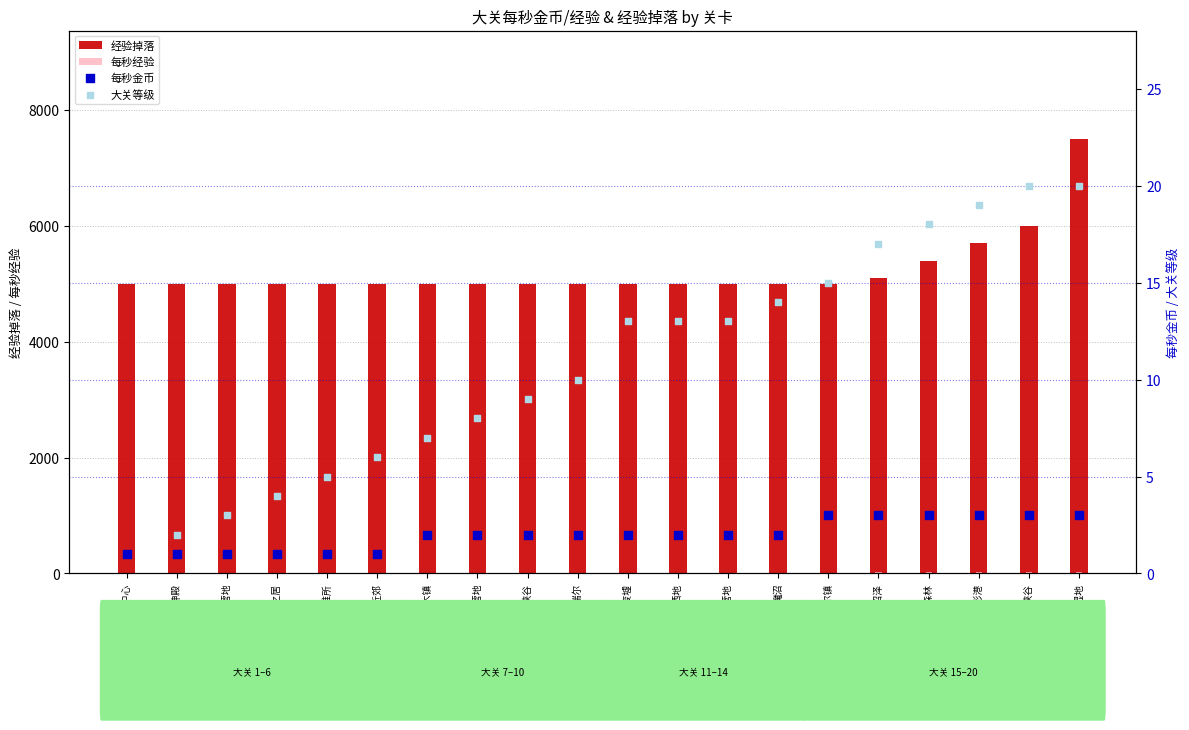

Is the value of 每秒金币 at 幽影沼泽 greater than the value of 经验掉落 at 铁匠之居?

No